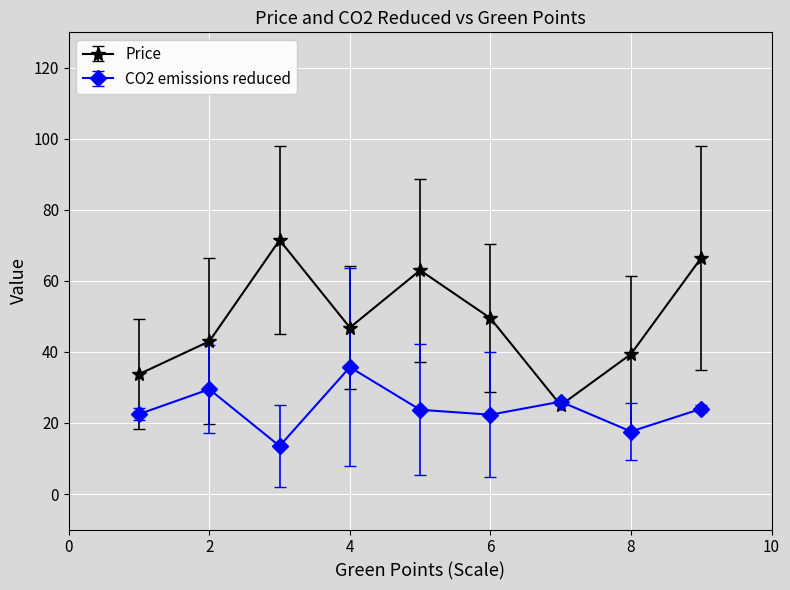

Which series ends up on top after the final intersection of Price and CO2 emissions reduced?

Price